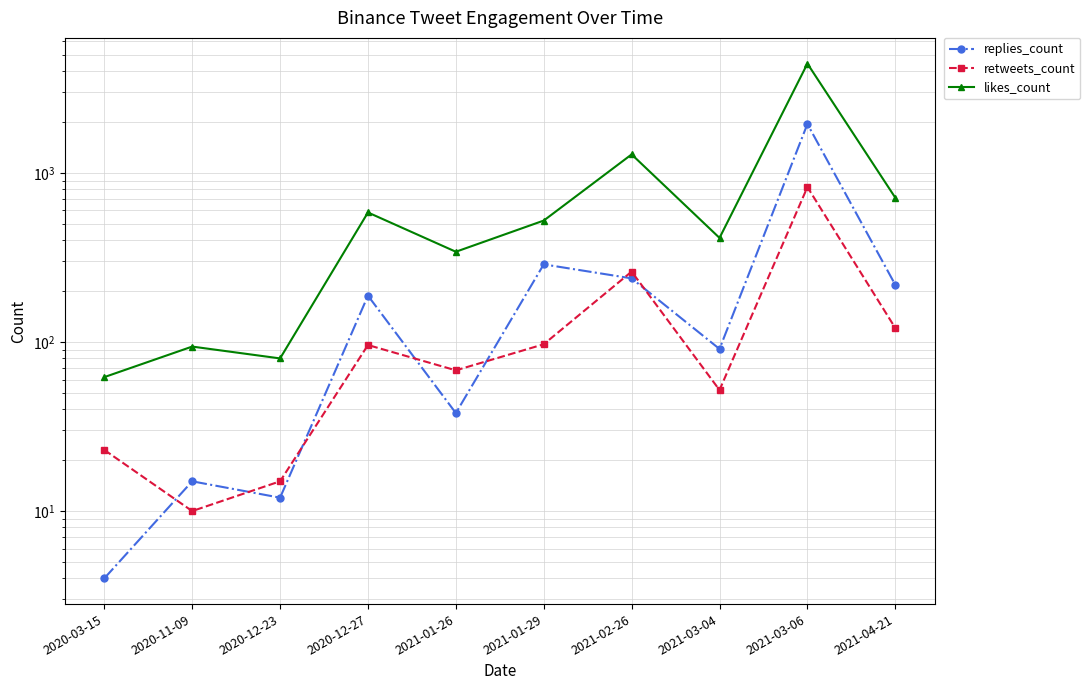

Which series changed the most between 2020-03-15 and 2020-11-09?

likes_count